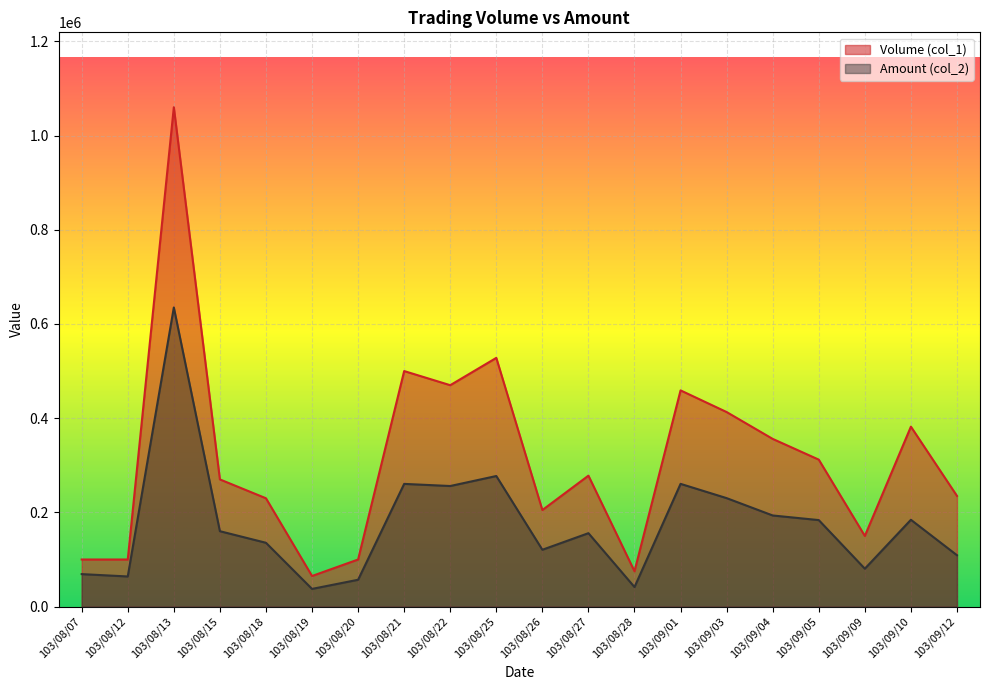

Reading right to left, transcribe all the data shown in this chart.

Volume (col_1): 103/09/12=235000	103/09/10=382000	103/09/09=150000	103/09/05=312000	103/09/04=356000	103/09/03=413000	103/09/01=459000	103/08/28=75000	103/08/27=278000	103/08/26=205000	103/08/25=528000	103/08/22=470000	103/08/21=500000	103/08/20=100000	103/08/19=65000	103/08/18=230000	103/08/15=270000	103/08/13=1060000	103/08/12=100000	103/08/07=100000
Amount (col_2): 103/09/12=109100	103/09/10=184340	103/09/09=80500	103/09/05=183670	103/09/04=193470	103/09/03=230280	103/09/01=260570	103/08/28=41500	103/08/27=155900	103/08/26=120700	103/08/25=277220	103/08/22=256000	103/08/21=260500	103/08/20=57000	103/08/19=37600	103/08/18=135500	103/08/15=160100	103/08/13=635000	103/08/12=64000	103/08/07=69000